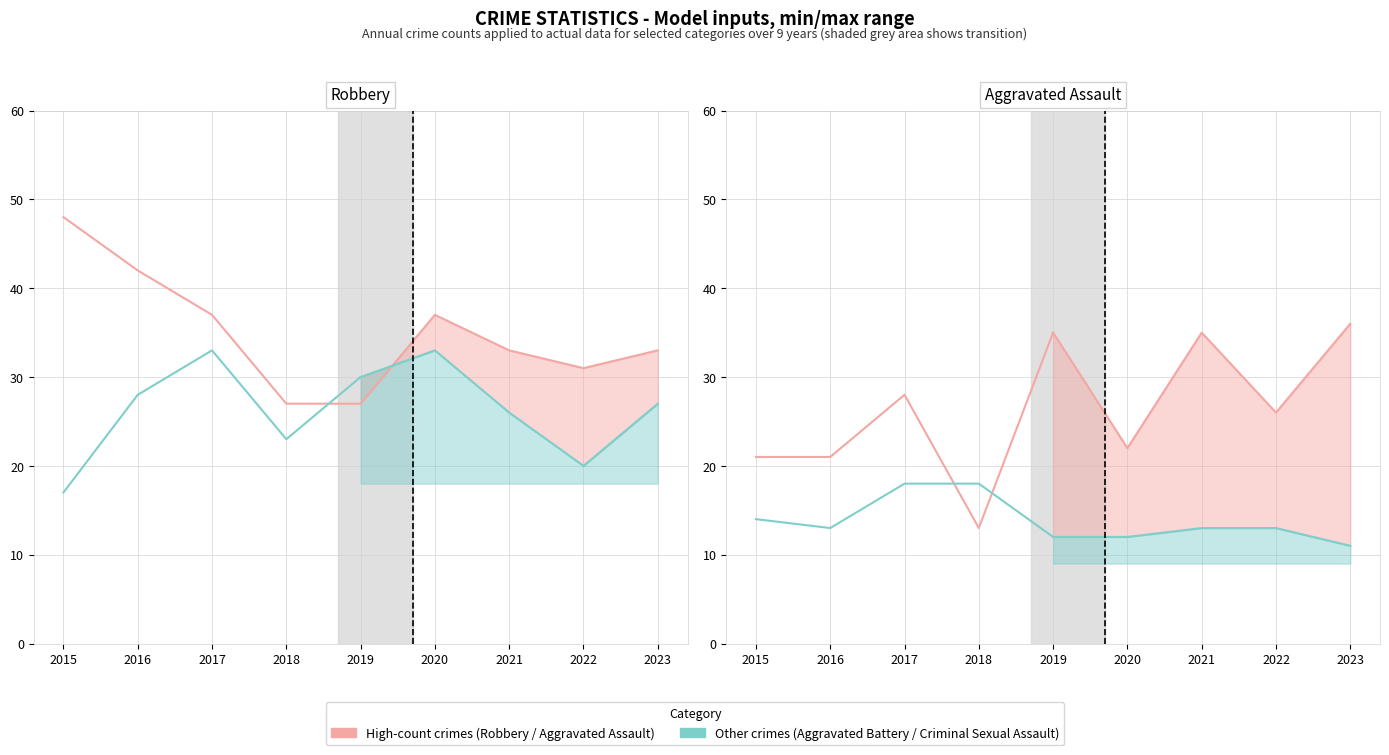

True or false: Criminal Sexual Assault has more than 1 points higher than both neighbors.

False